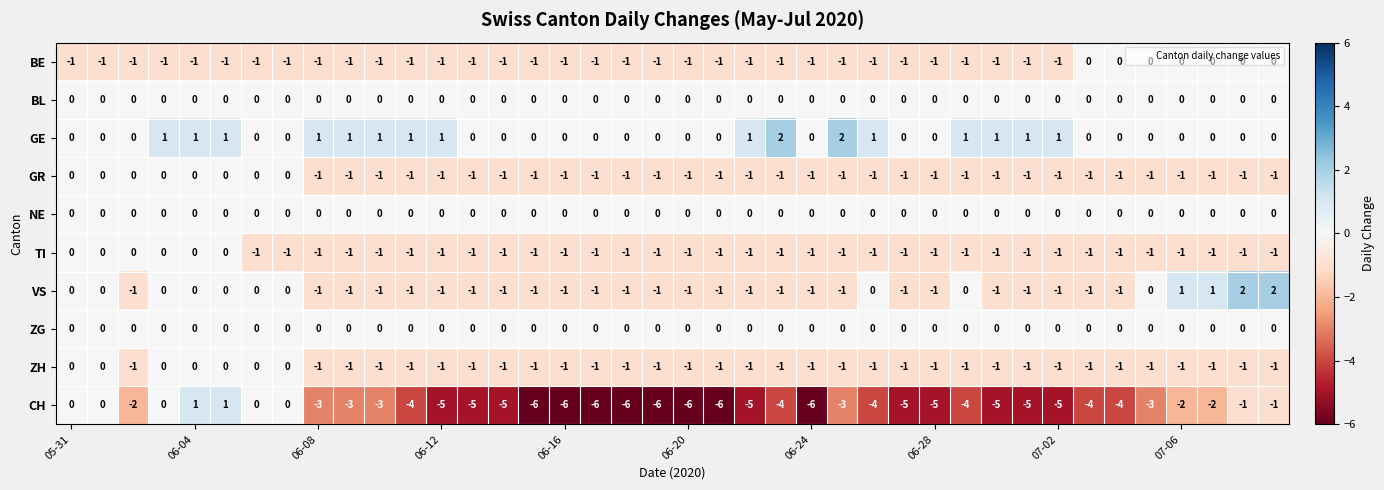

Which series has the largest total across all categories?

GE